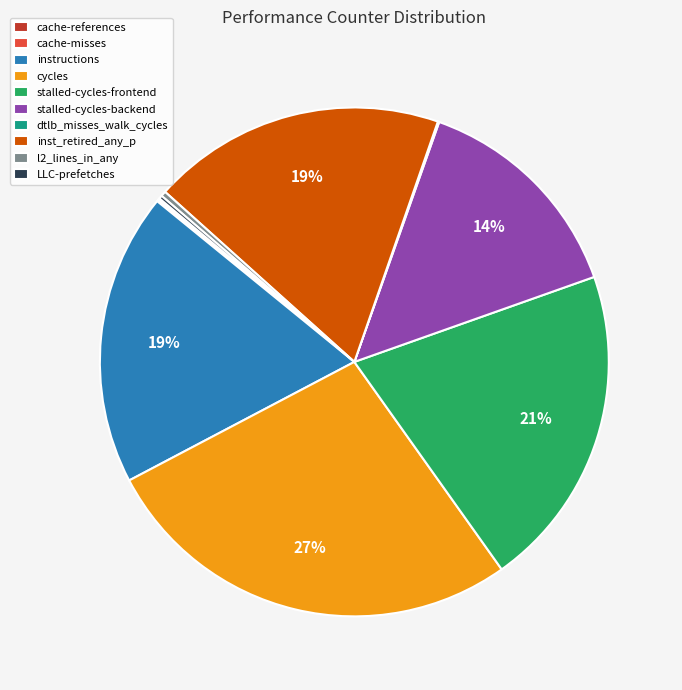

Combined, do stalled-cycles-backend and l2_lines_in_any account for over 50%?

No